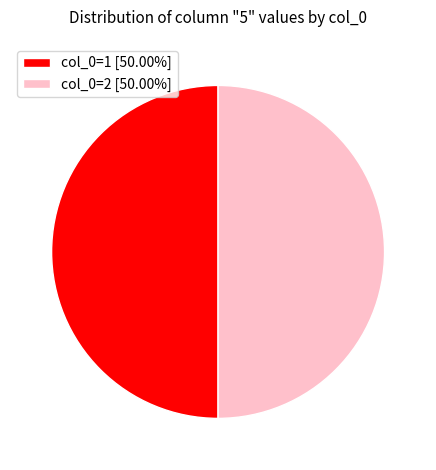

Do col_0=2 [50.00%] and col_0=1 [50.00%] together represent more than half of the pie?

Yes